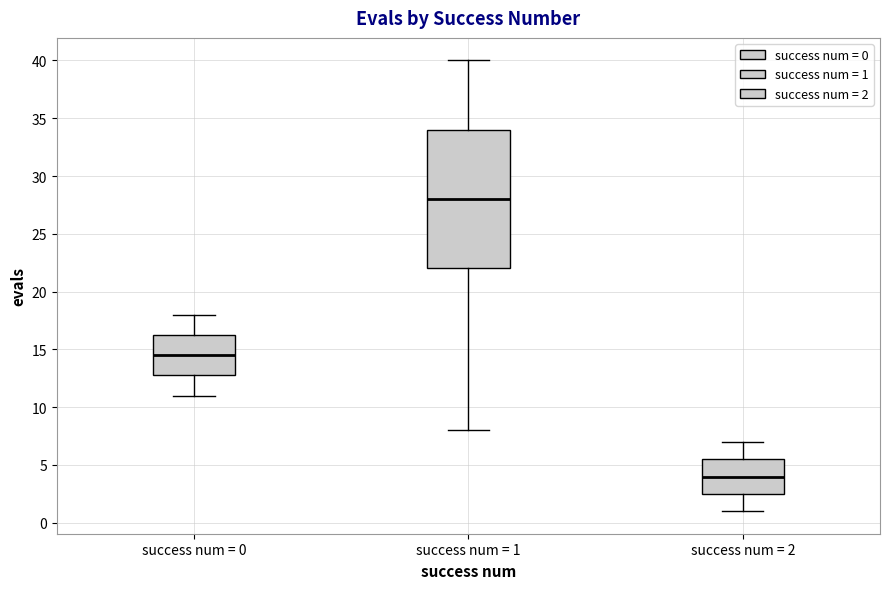

Reading left to right, read every box against the y-axis: the position of its median line, the range the box covers, and the ends of its whiskers. The values are not printed on the chart, so give them approximately, as read against the axis.

success num = 0: median 14.5, box 13.0 to 16.5, whiskers 11.0 to 18.0
success num = 1: median 28.0, box 22.0 to 34.0, whiskers 8.0 to 40.0
success num = 2: median 4.0, box 2.5 to 5.5, whiskers 1.0 to 7.0